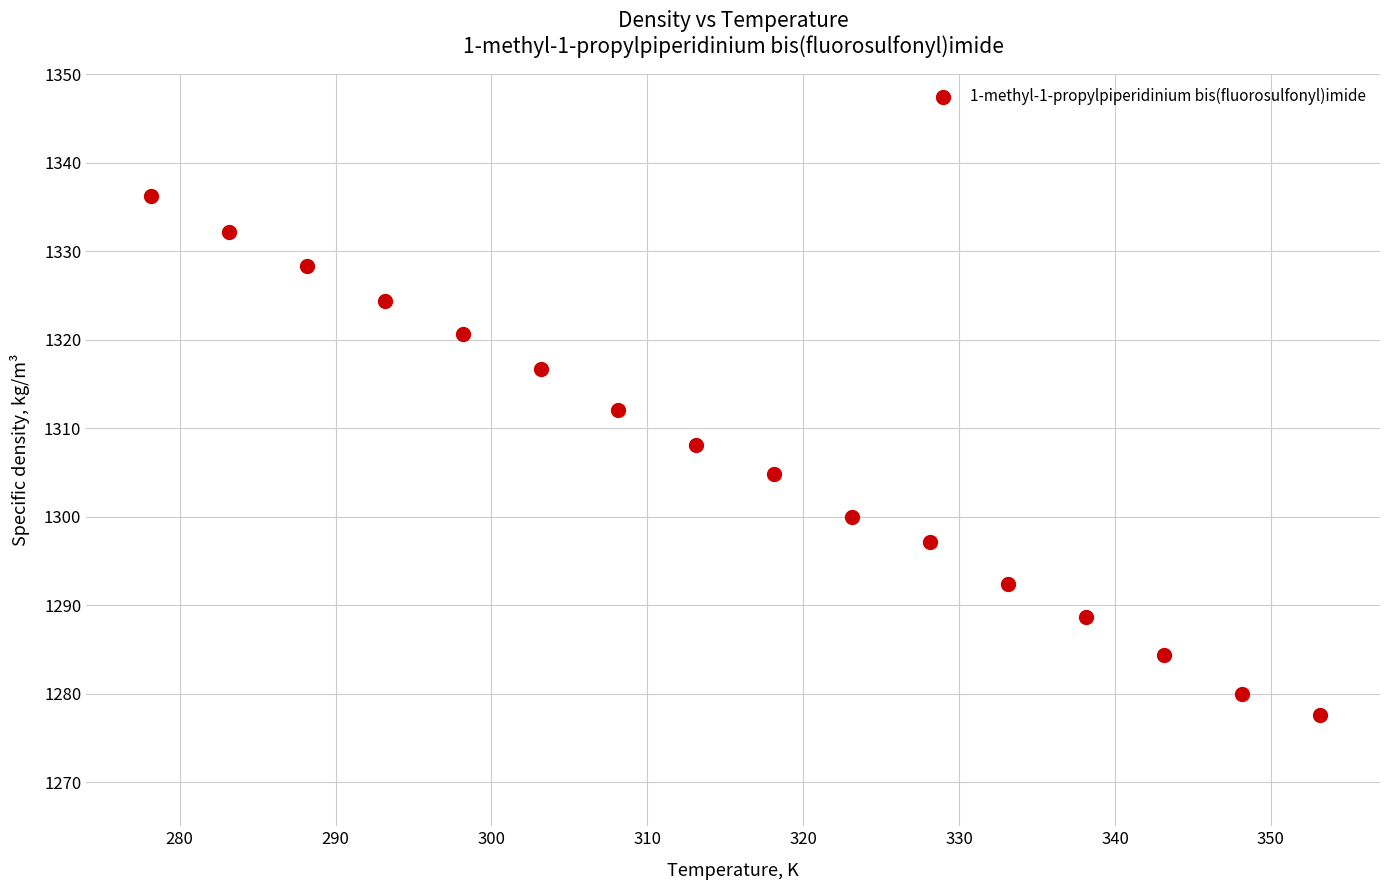

What Y value in the scatter plot is closest to 1306?

1304.8